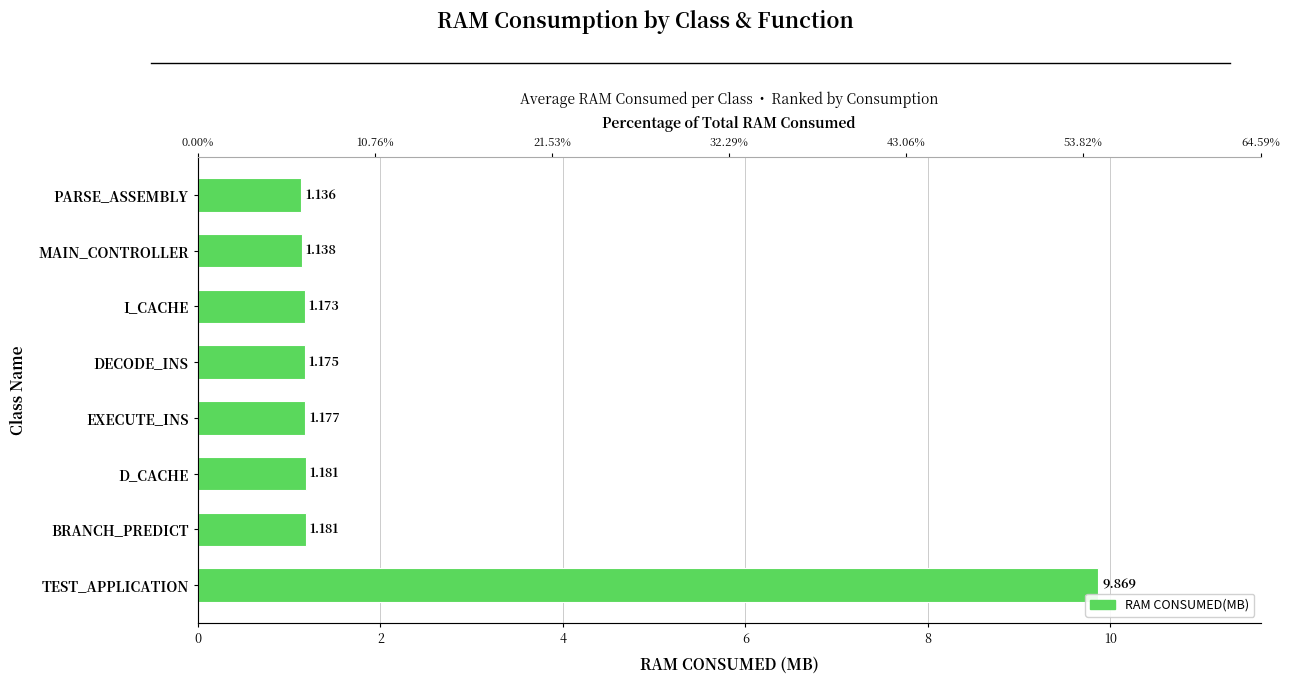

Is it true that the value at EXECUTE_INS is 0.5?

False